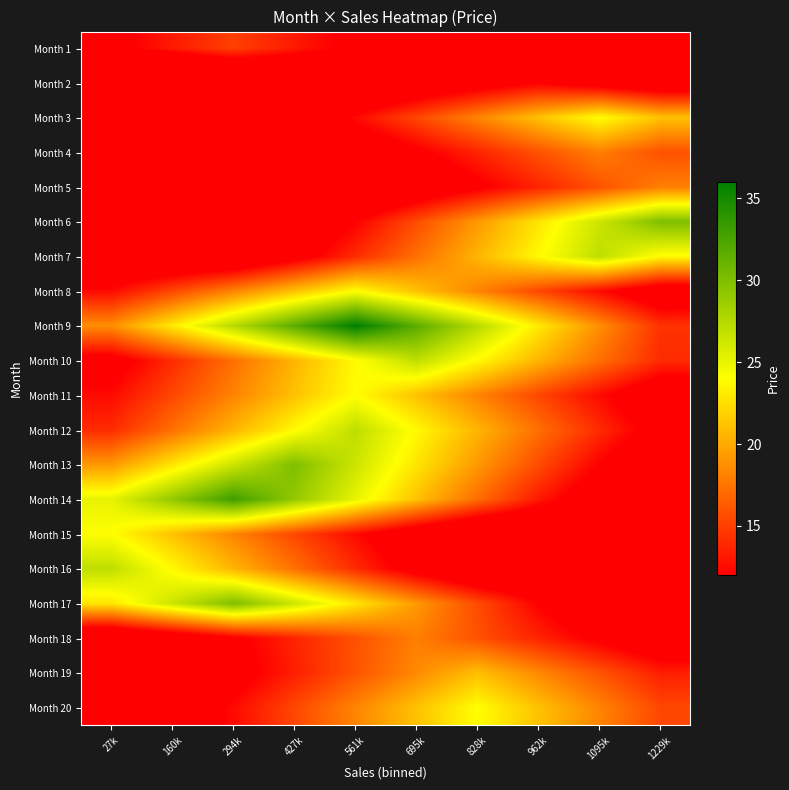

What is the total value across all series at 828k?

337.7